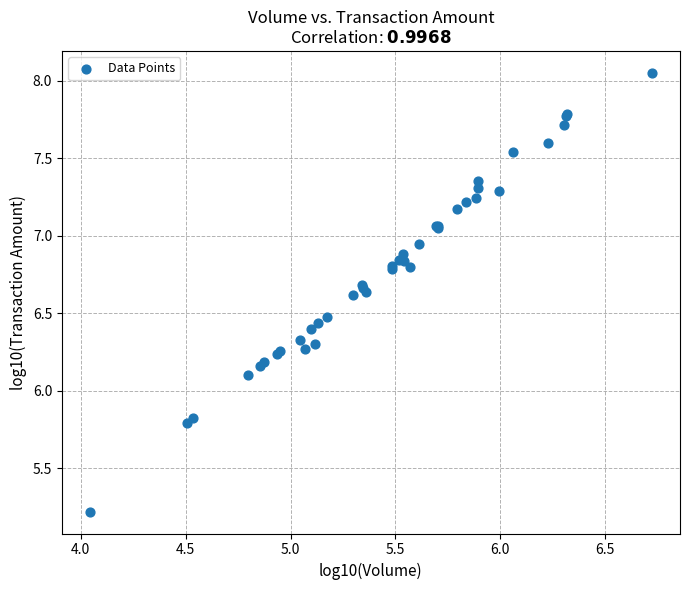

What Y value in the scatter plot is closest to 6?

6.1